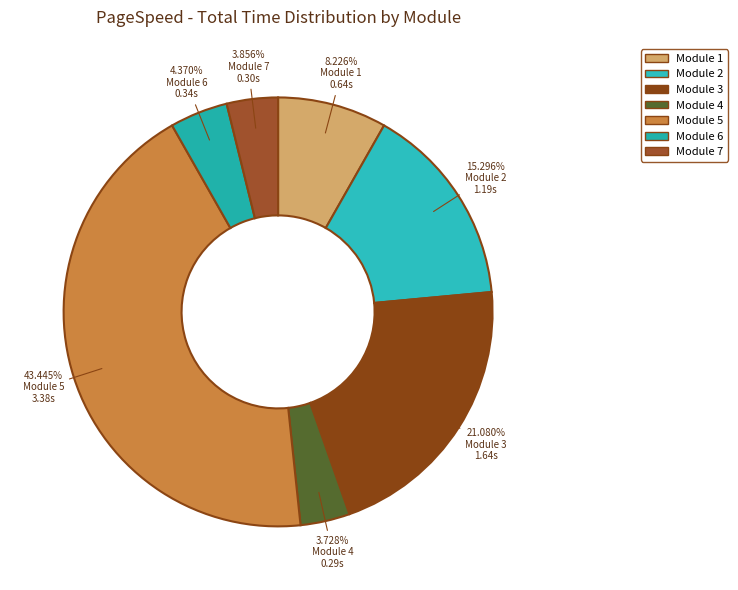

How many slices are in this pie chart?

7